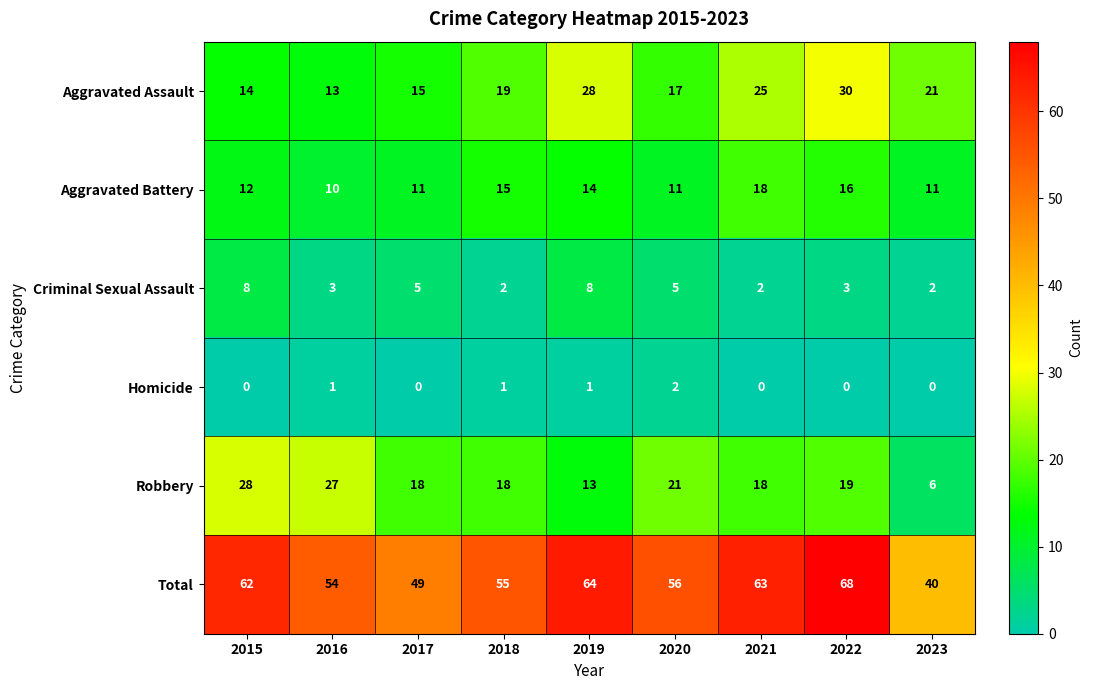

True or false: Aggravated Assault has a value of 12 at 2021.

False